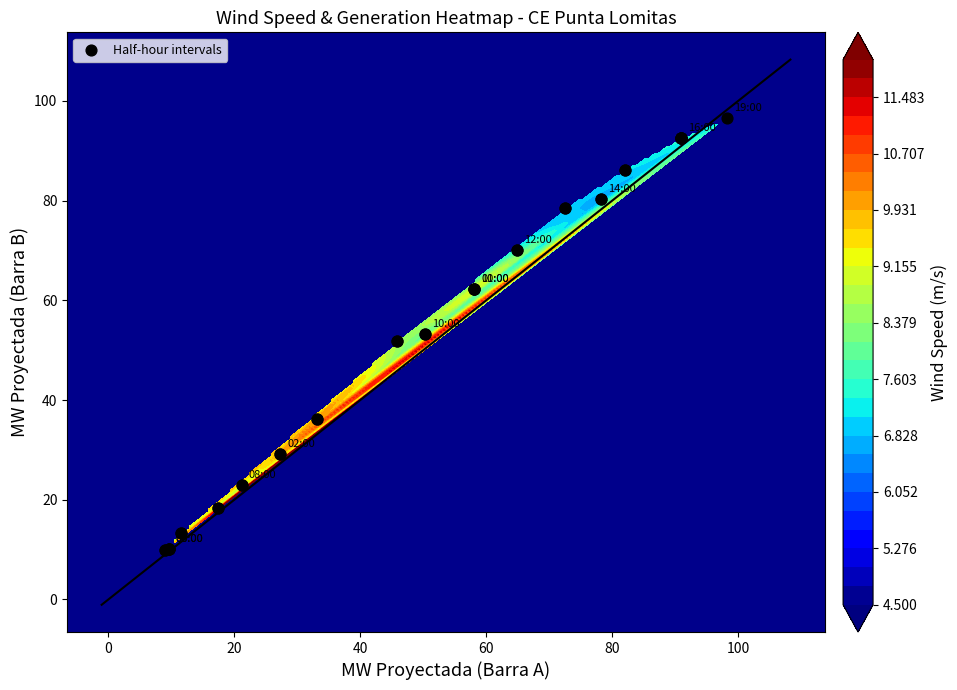

How many data points are less than 53?

18